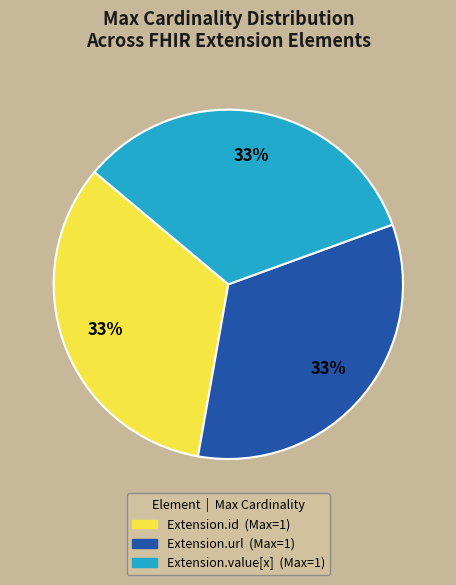

Is there any slice that represents more than half of the pie?

No